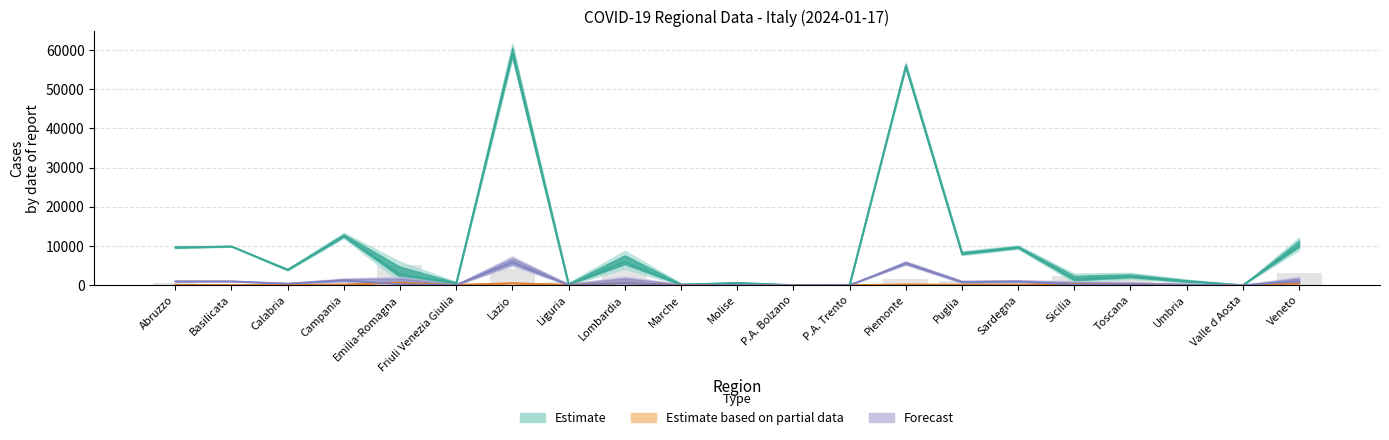

At which label does totale_positivi first exceed 2756?

Abruzzo